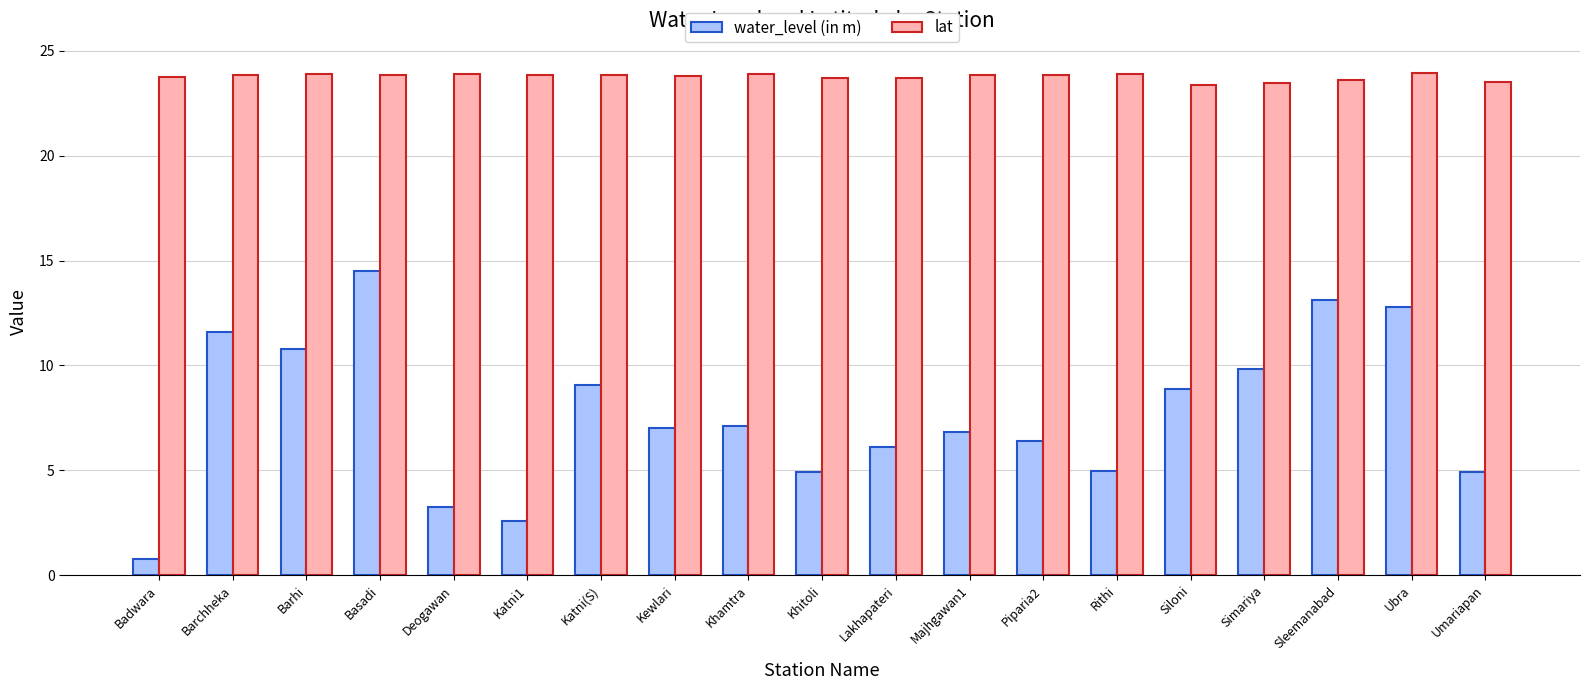

What is the value of the water_level (in m) bar at the 14th from the left?

5.0